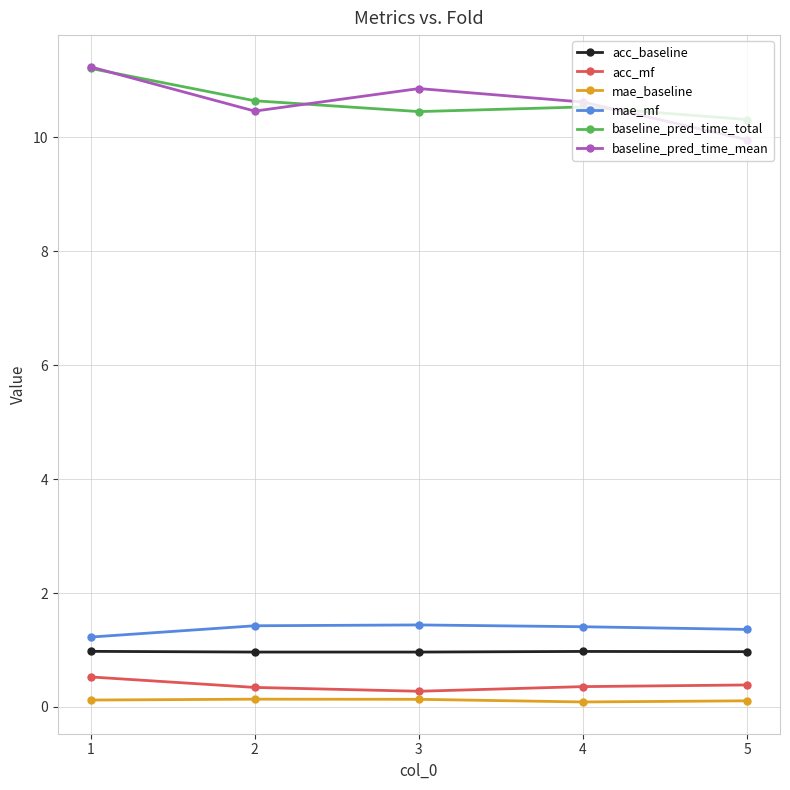

How many values in the baseline_pred_time_mean series are below 10?

1